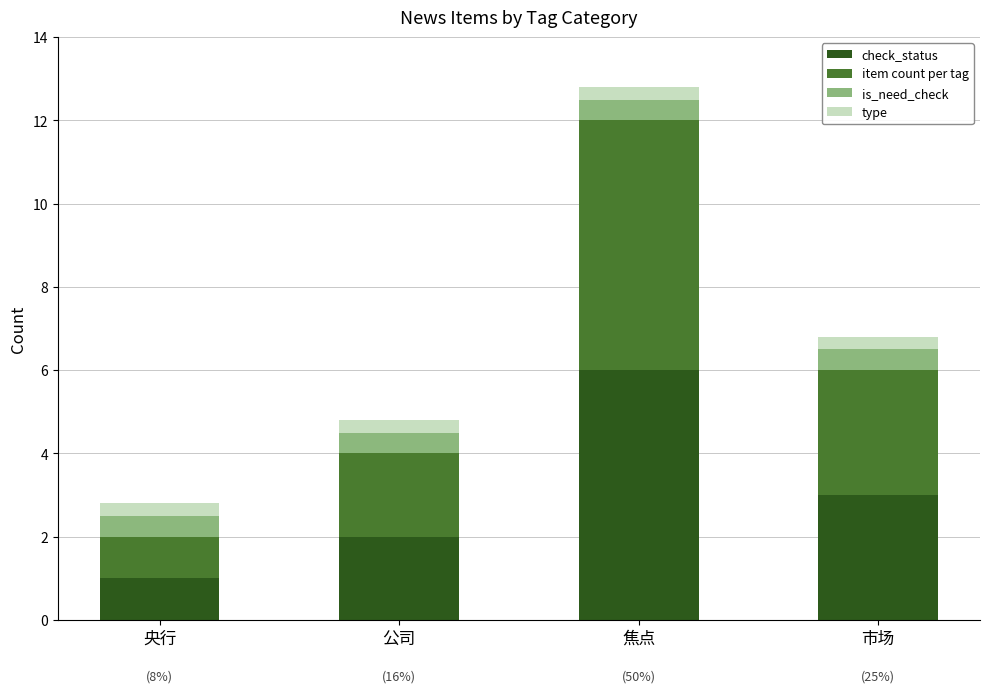

The value of check_status at 市场 is 4.4. True or false?

False